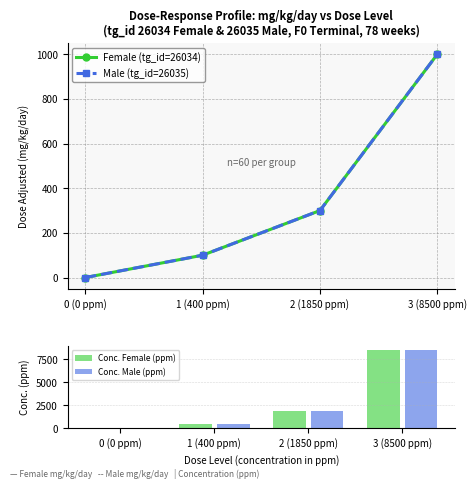

Which has a higher value, 1 (400 ppm) or 0 (0 ppm)?

1 (400 ppm)